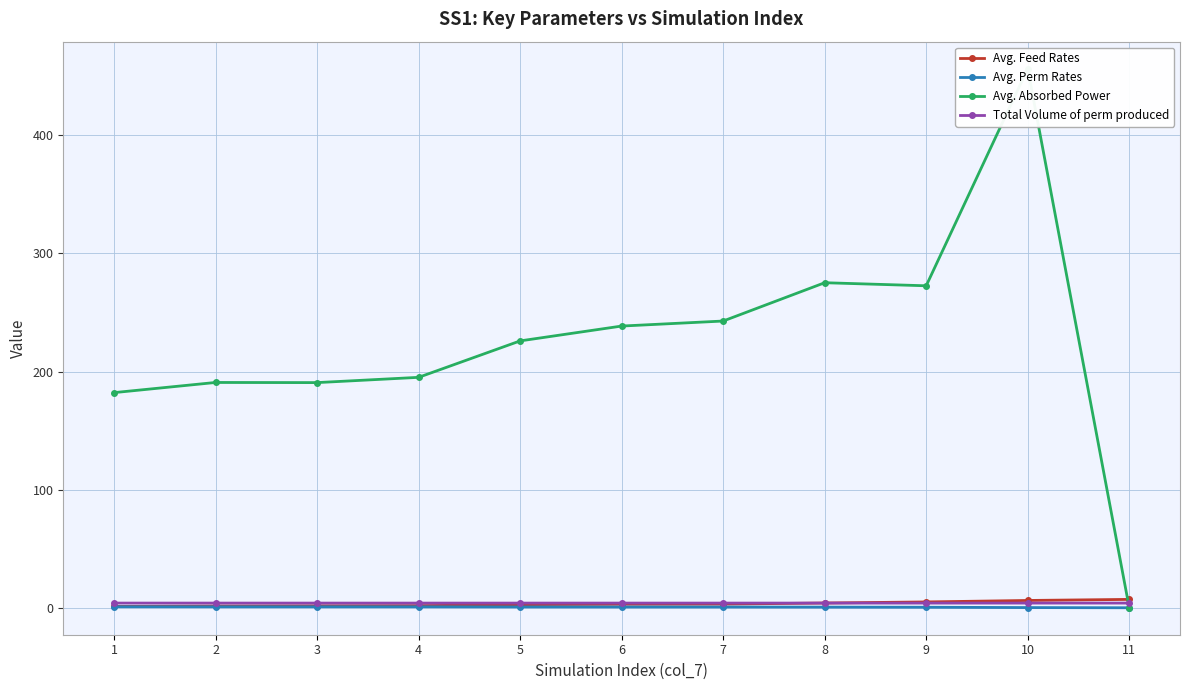

At how many categories does at least one series exceed 17?

10